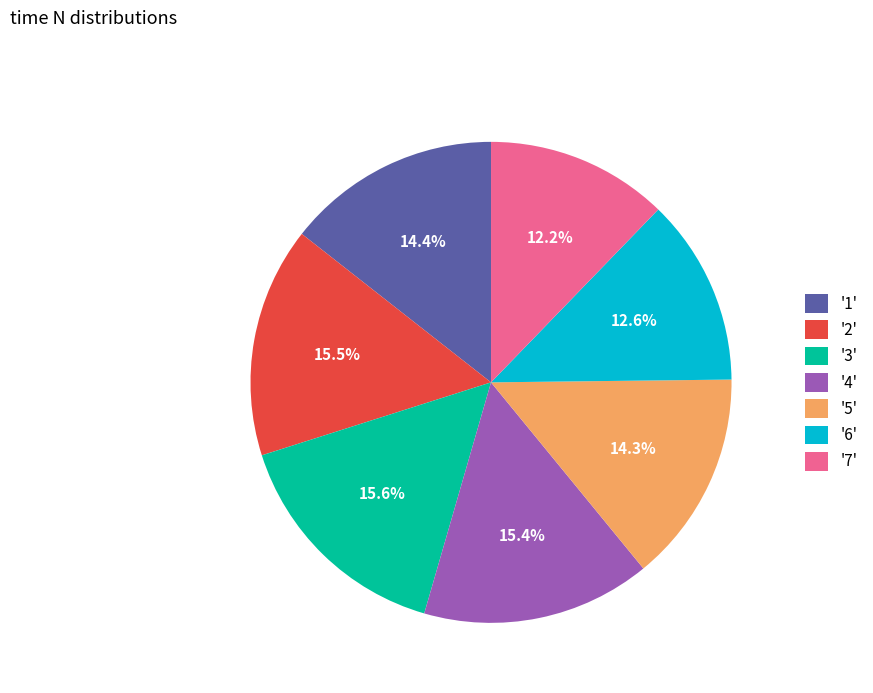

How much of the chart is everything except '7'?

87.8%